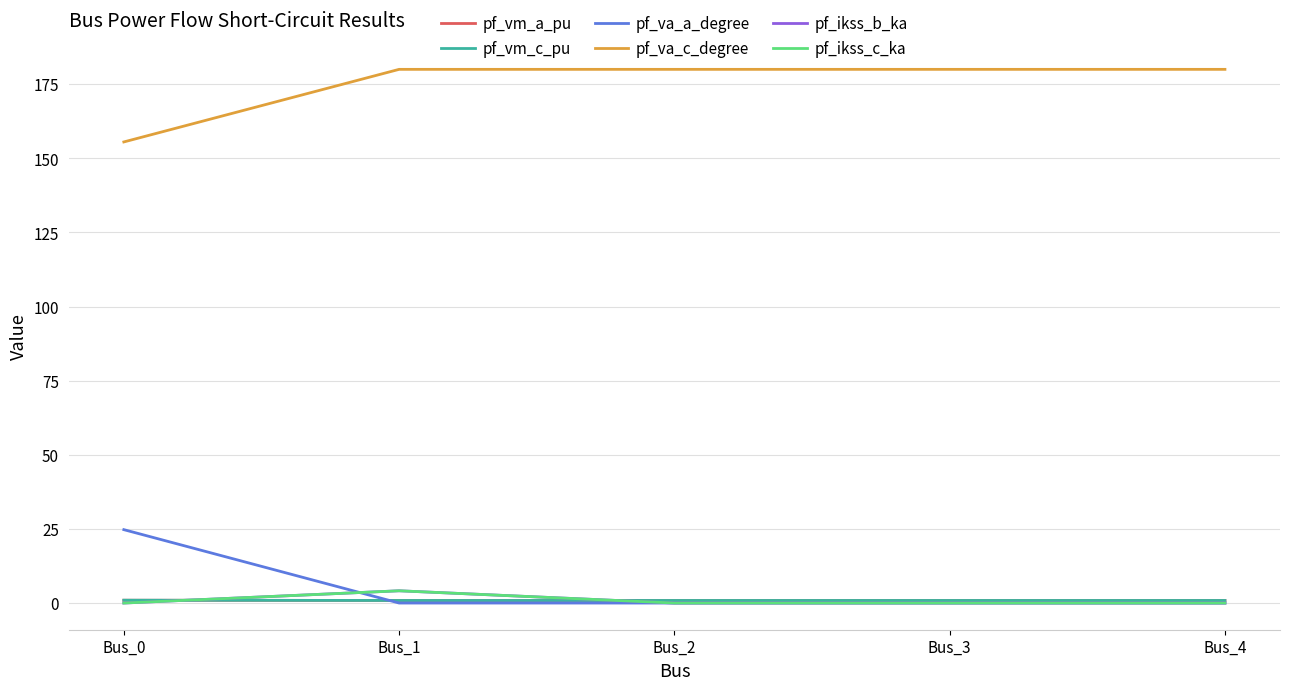

At which category is the sum across all series the highest?

Bus_1